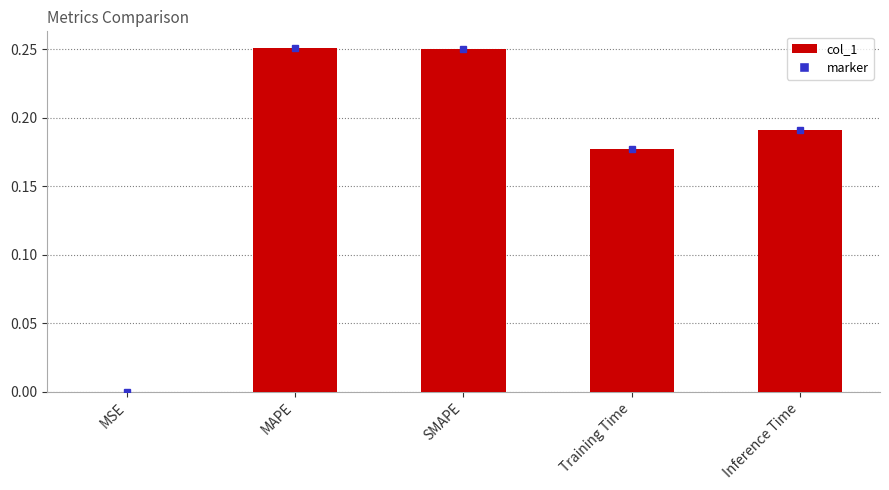

What is the sum of the values at Inference Time and Training Time?

0.4